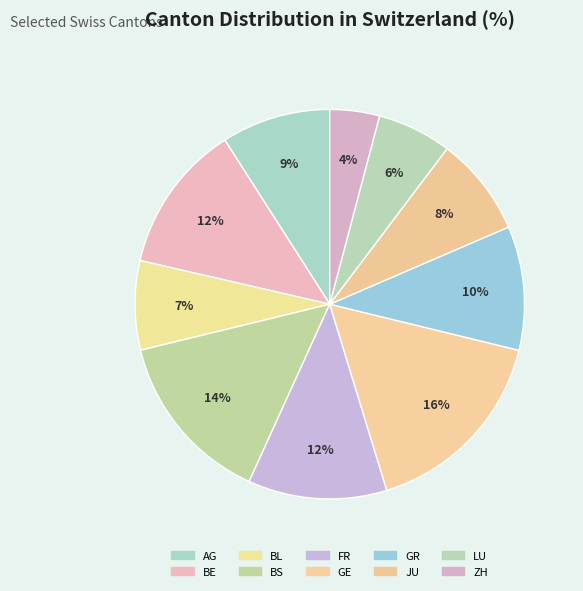

To the nearest percent, what is the average slice percentage?

10%